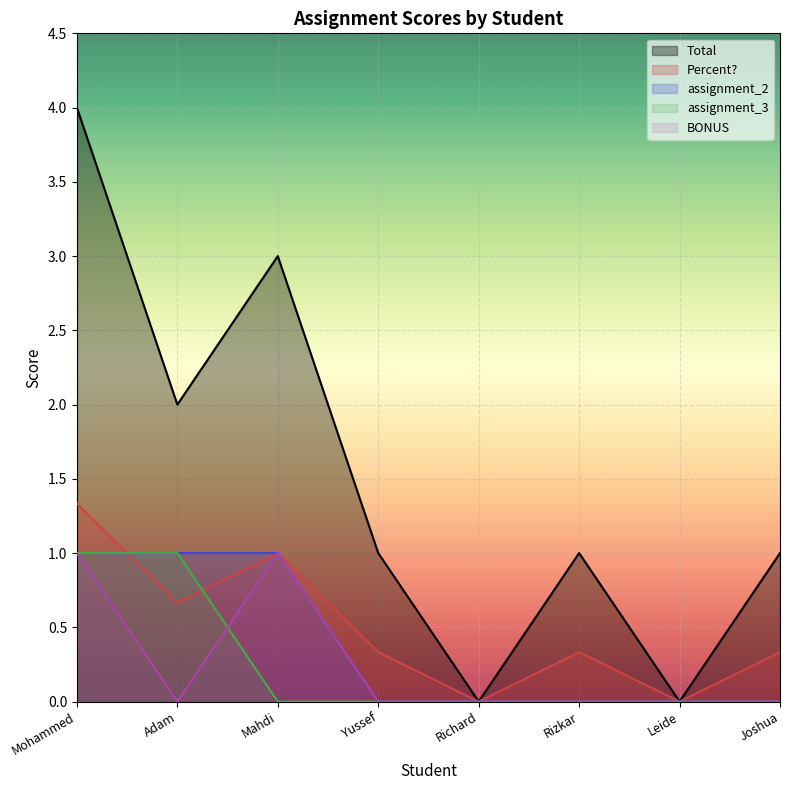

Does the chart display data point markers on the line(s)?

No